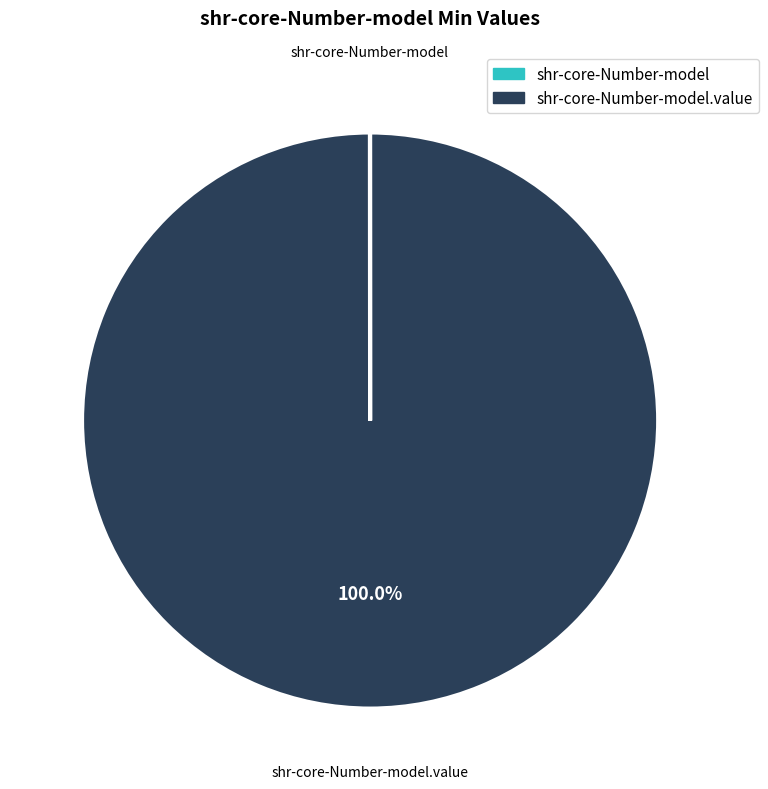

Does any single category account for the majority?

Yes